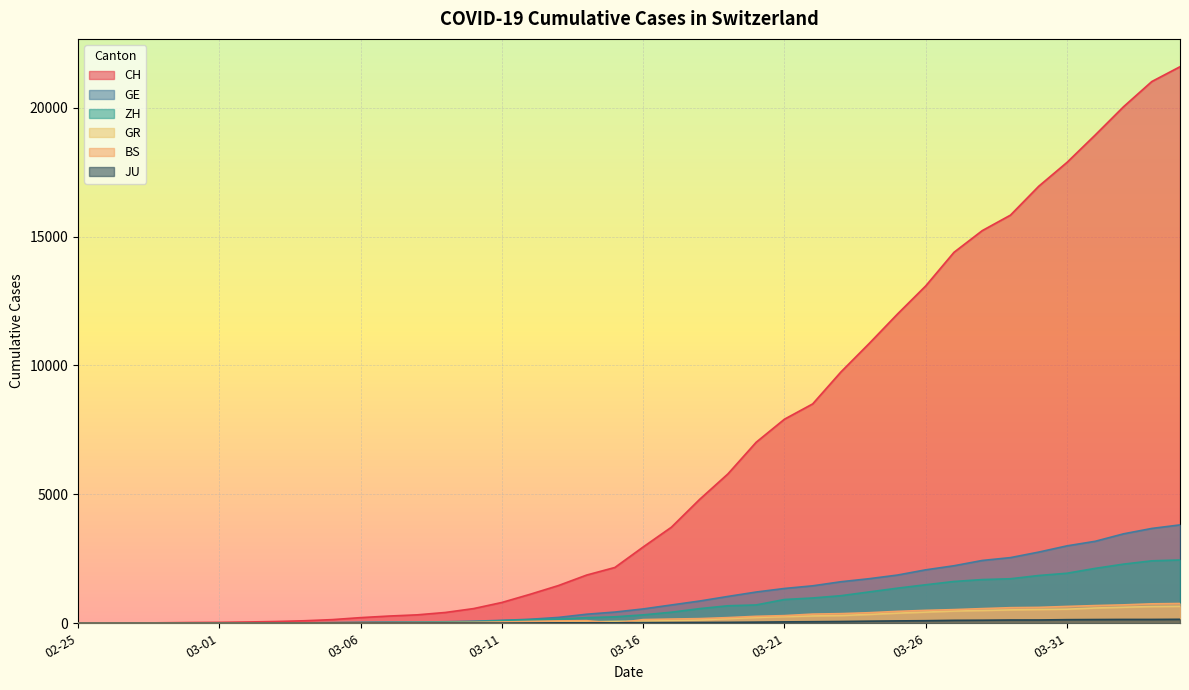

What is the total value across all series at 2020-03-25?

16173